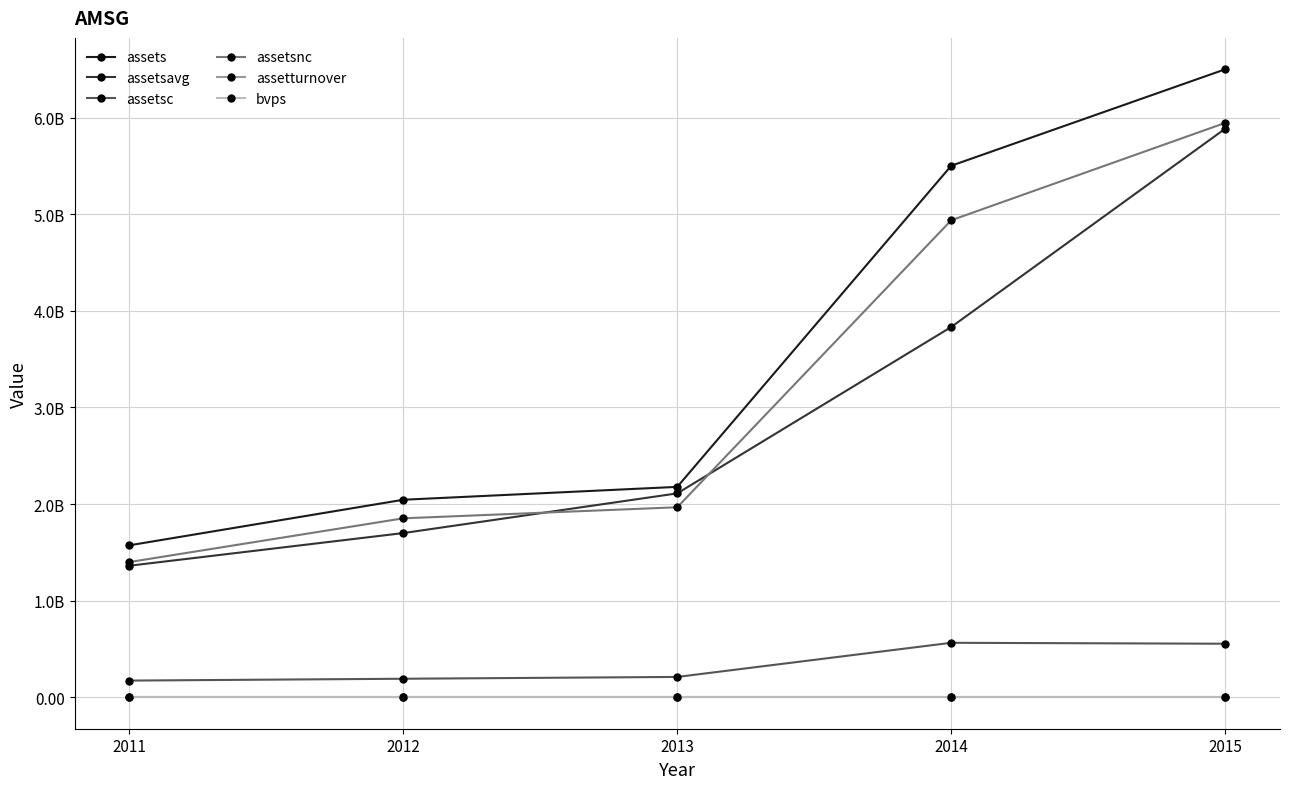

List the labels in order of assets value, smallest first.

2011, 2012, 2013, 2014, 2015